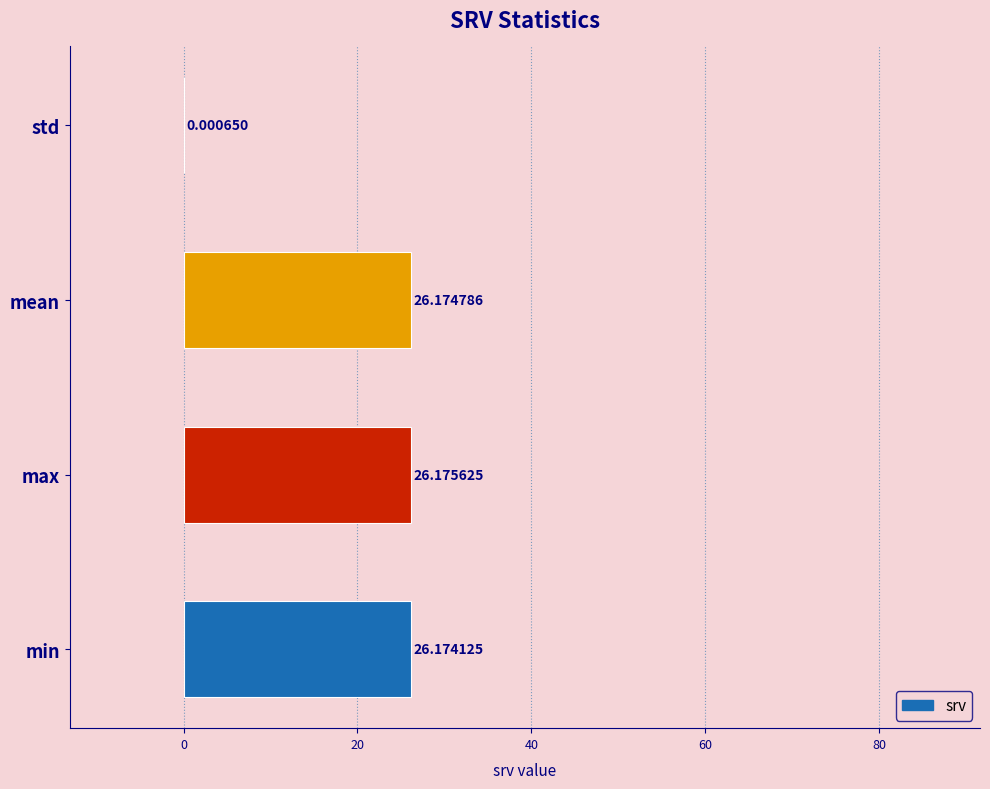

What is the maximum value shown in the chart?

26.2